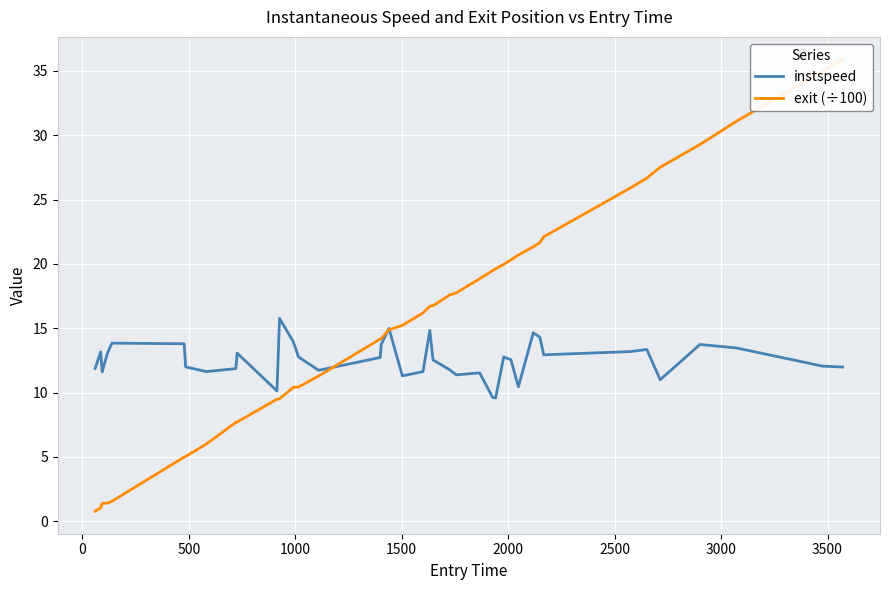

What is the maximum value for instspeed?

15.8